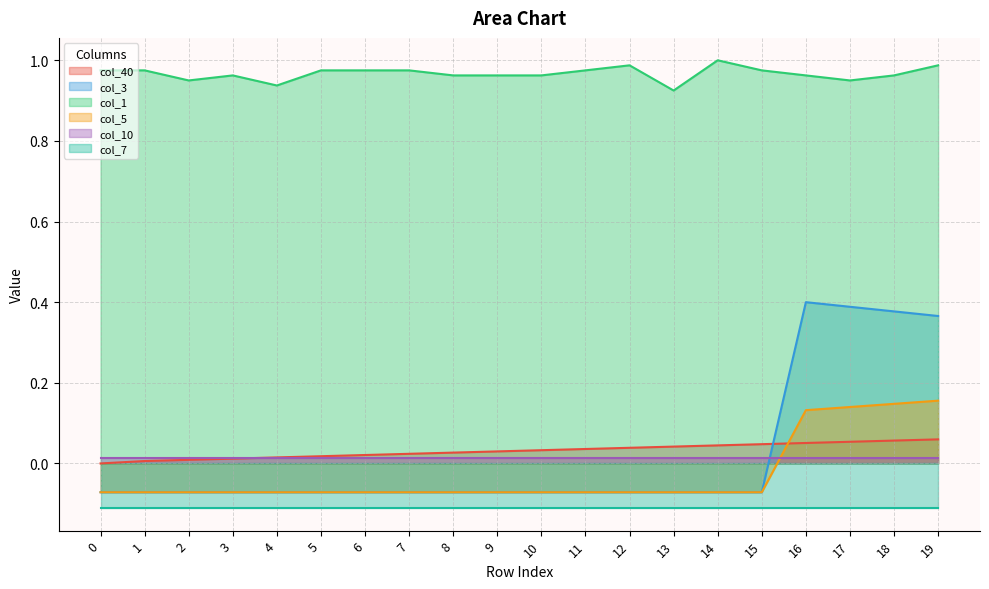

At which category is the sum across all series the highest?

19